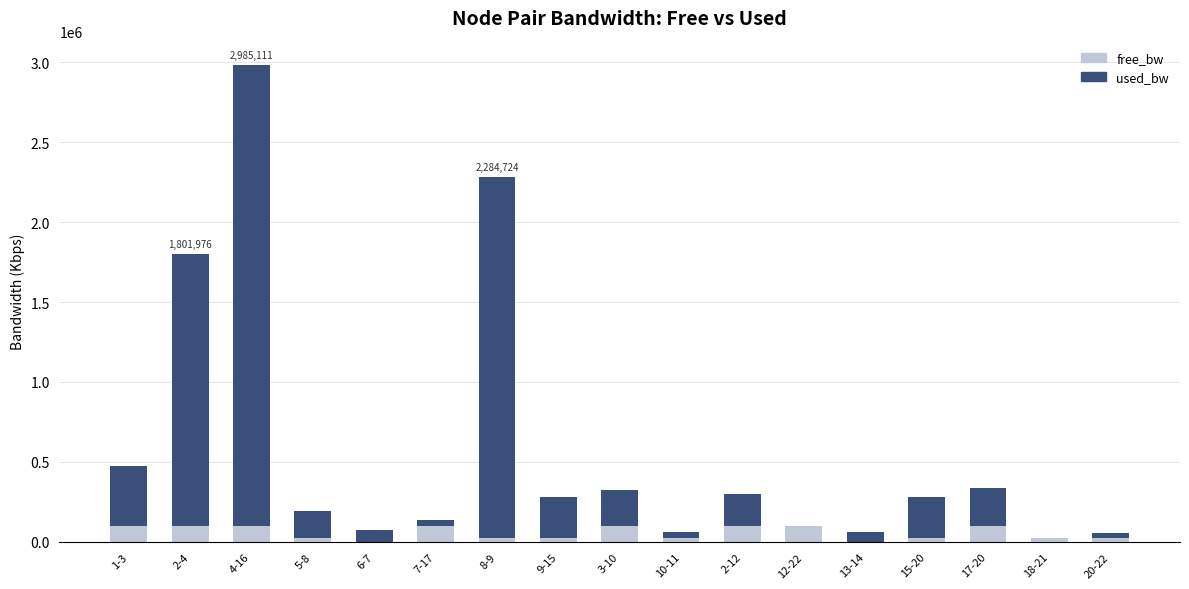

What position from the right is 9-15?

10